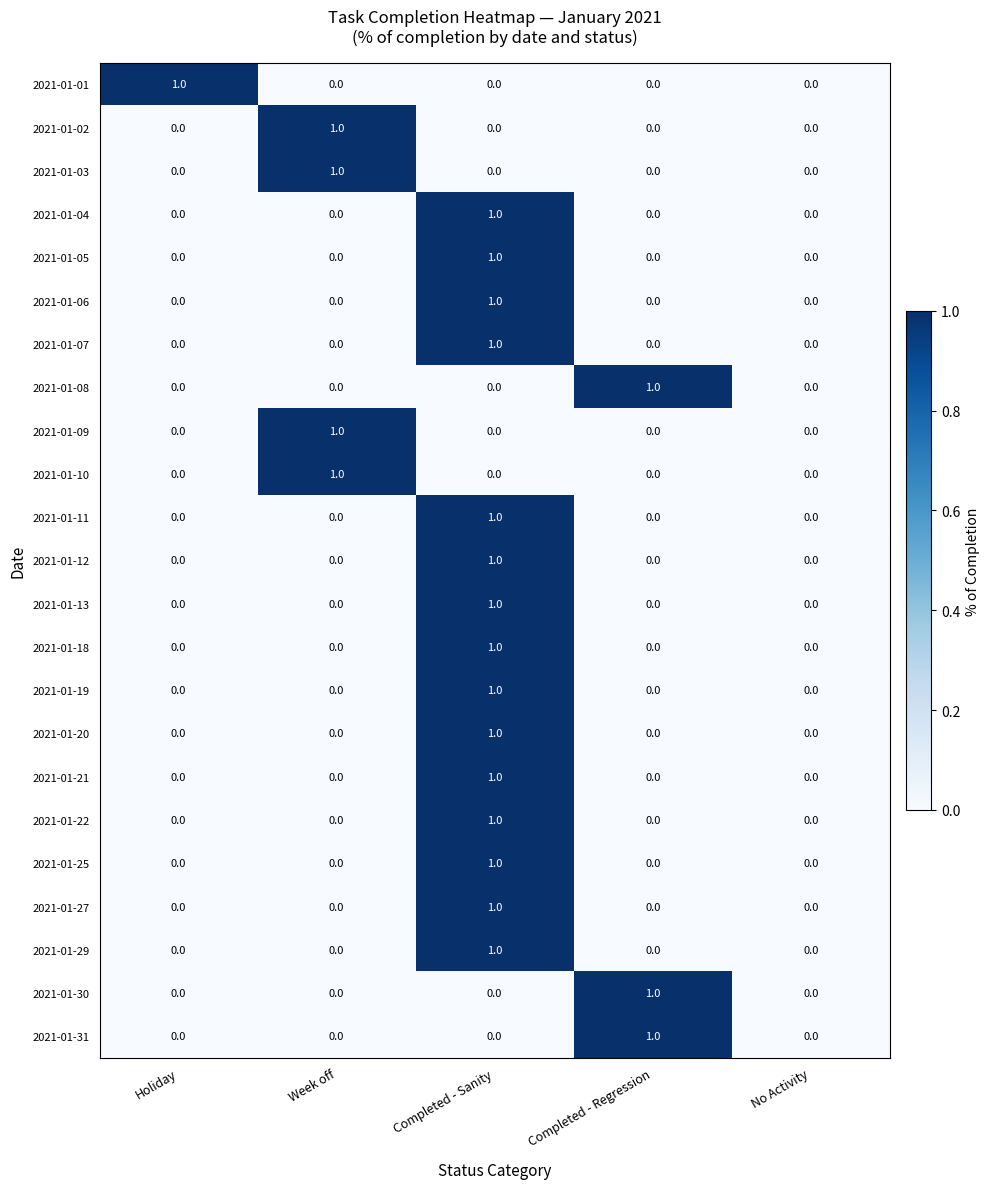

True or false: 2021-01-10 has a value of 0 at Completed - Sanity.

True